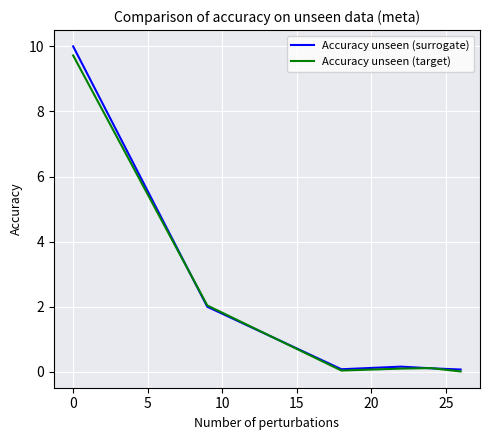

Which series has the widest spread of values?

Accuracy unseen (surrogate)